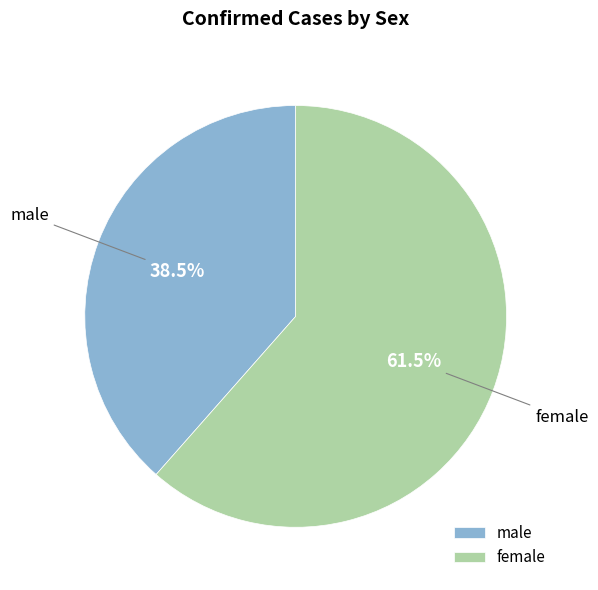

How many segments does this pie chart have?

2